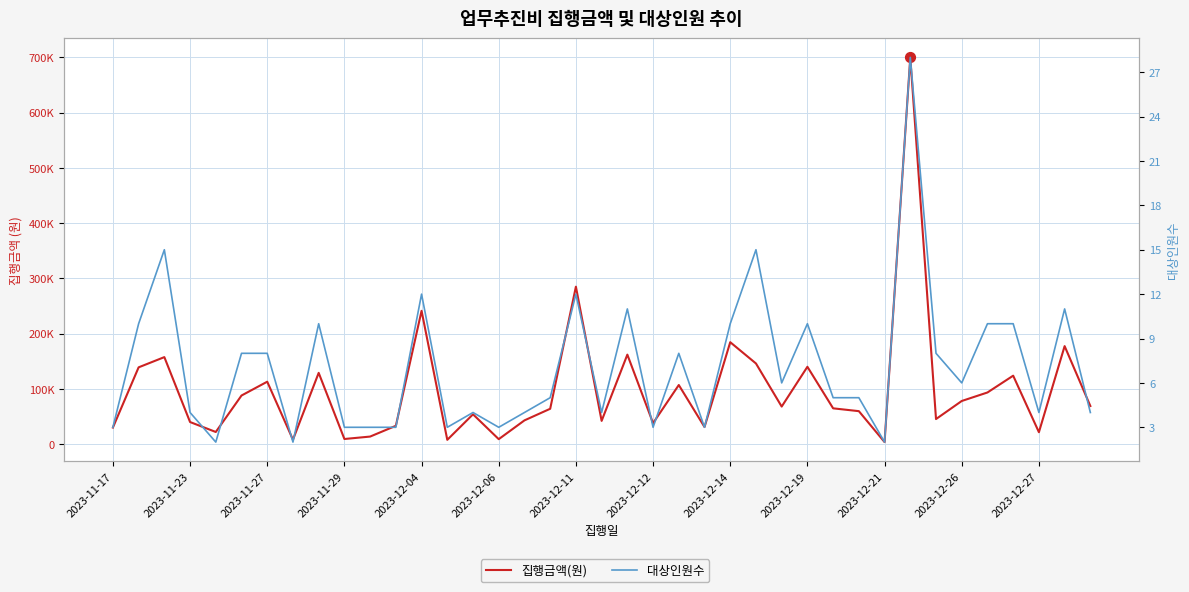

Is the value of 집행금액(원) at 2023-11-23 greater than the value of 대상인원수 at 35?

Yes